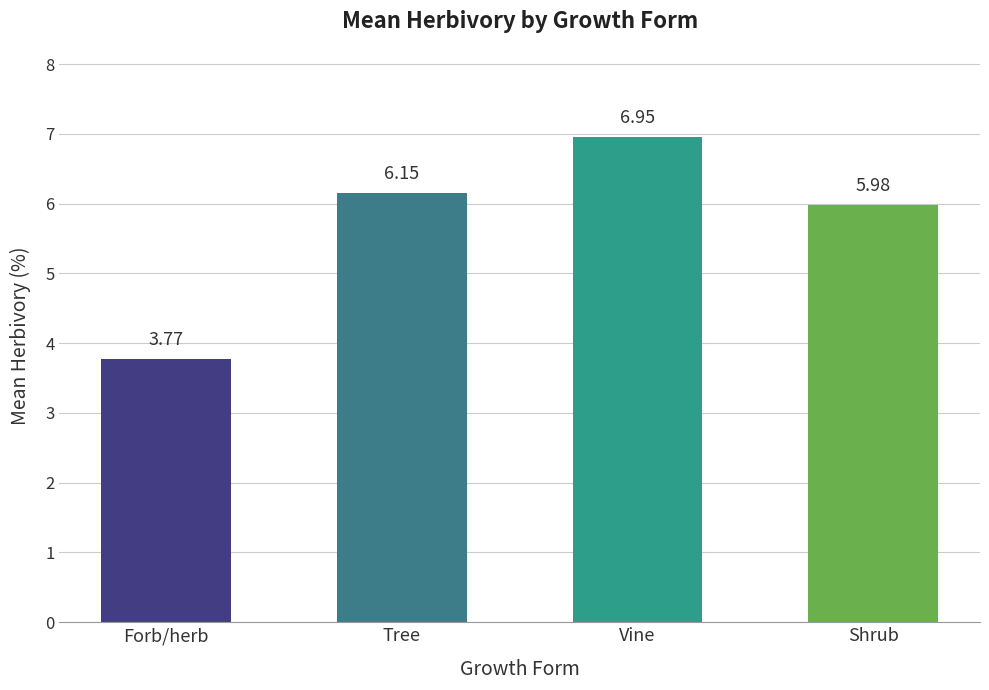

True or false: the data shows 9.4 at Tree.

False